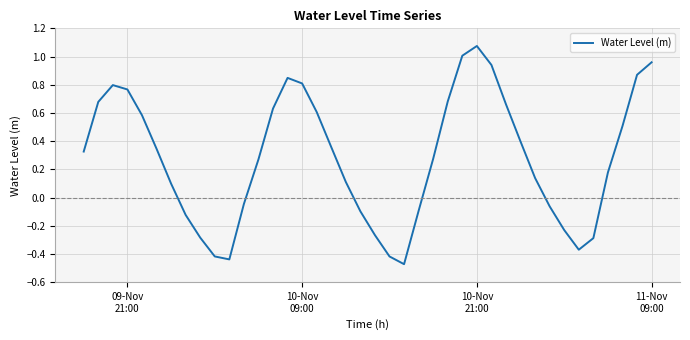

How many lines are shown in the chart?

1